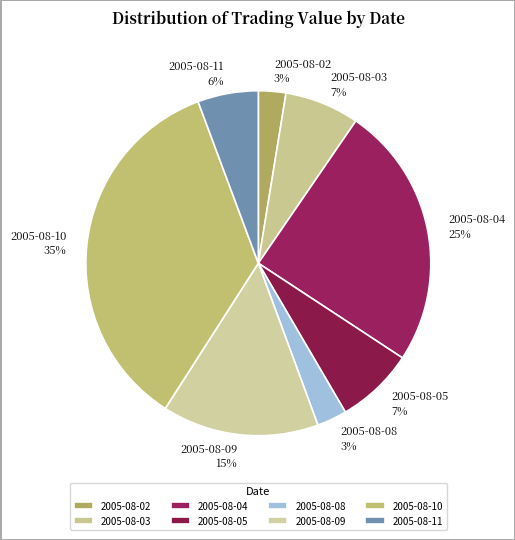

True or false: 2005-08-10 accounts for 35% of the total.

True